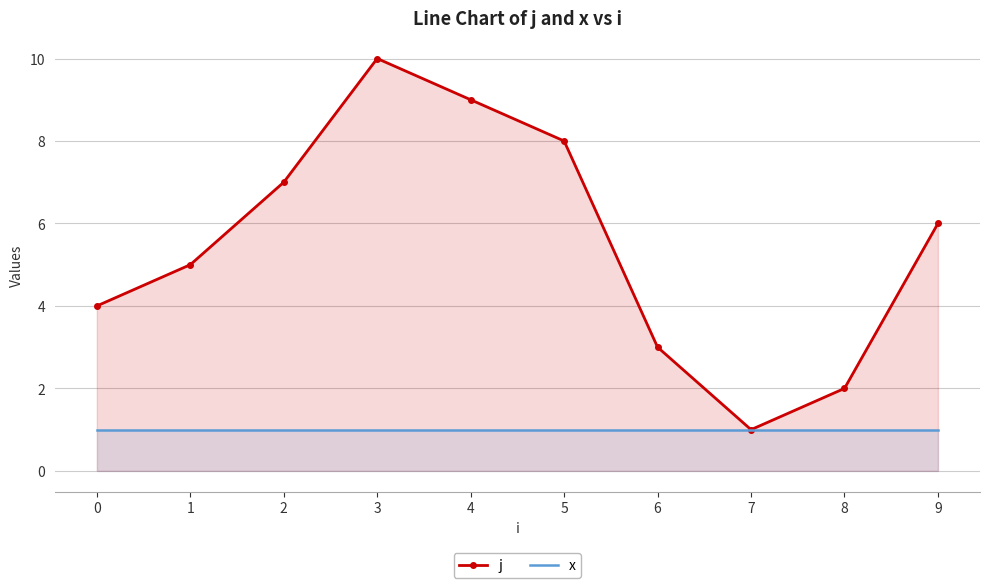

True or false: j and x intersect in this chart.

False